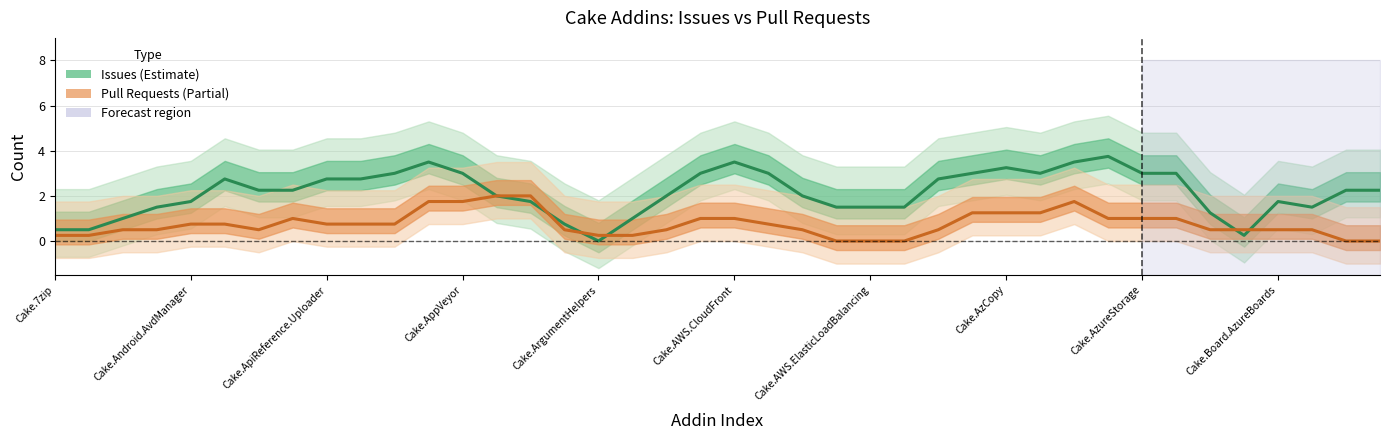

What is the difference between the maximum and second lowest values in the Pull Requests (Estimate based on partial data) series?

2.0